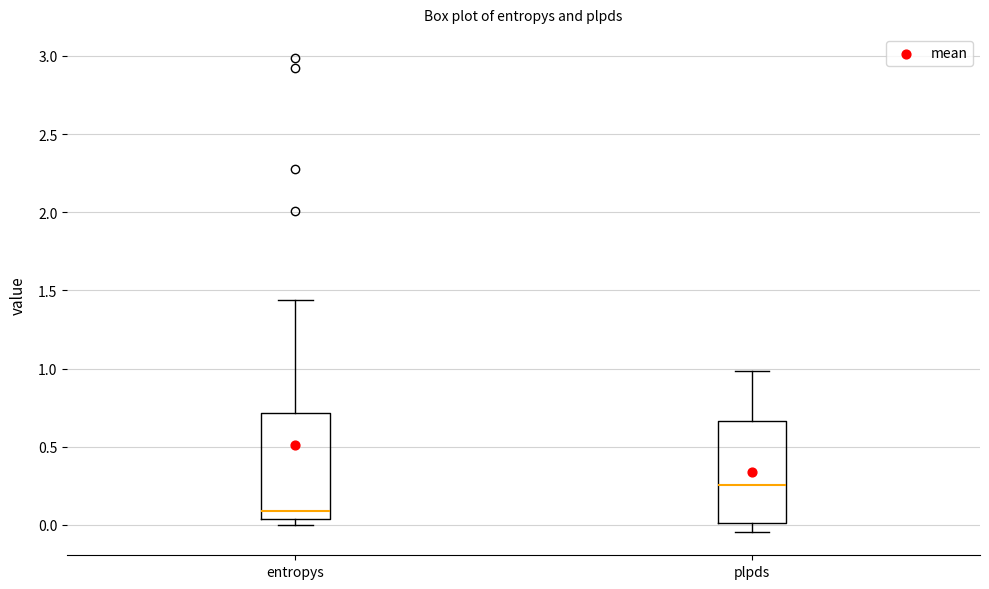

Where does the lower whisker of the box for plpds end on the y-axis? The values are not printed on the chart, so give them approximately, as read against the axis.

-0.05